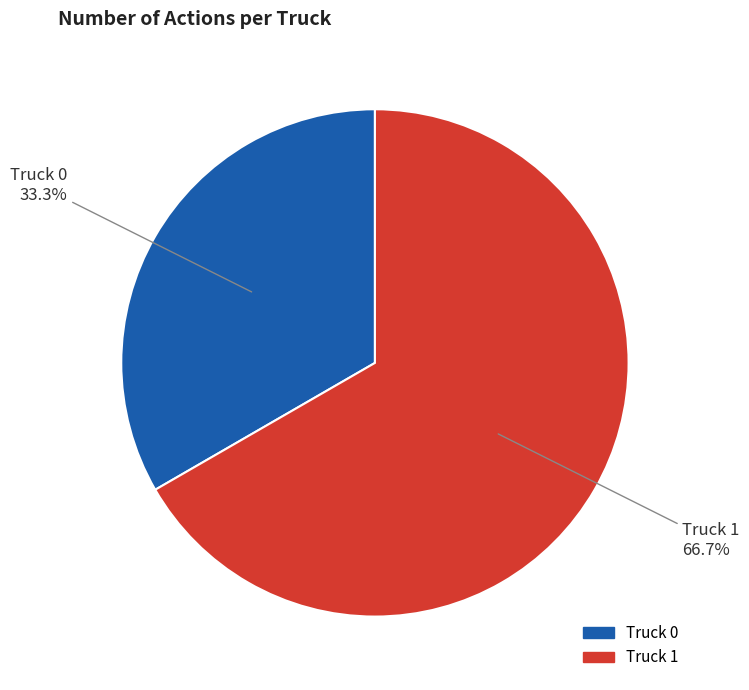

The Truck 1 slice represents 67% of the pie. True or false?

True